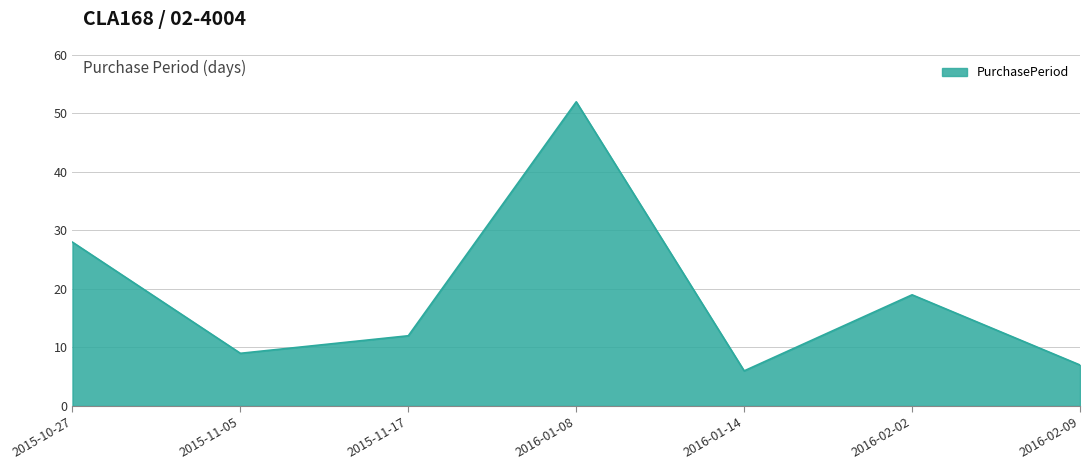

What is the change in value from 2016-01-08 to 2016-02-02?

-33